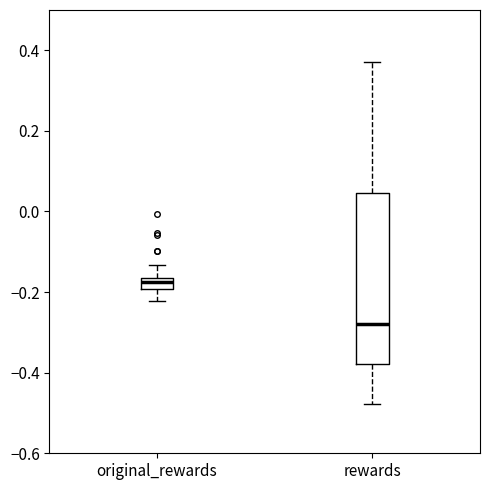

Which box's median line is the lowest?

rewards